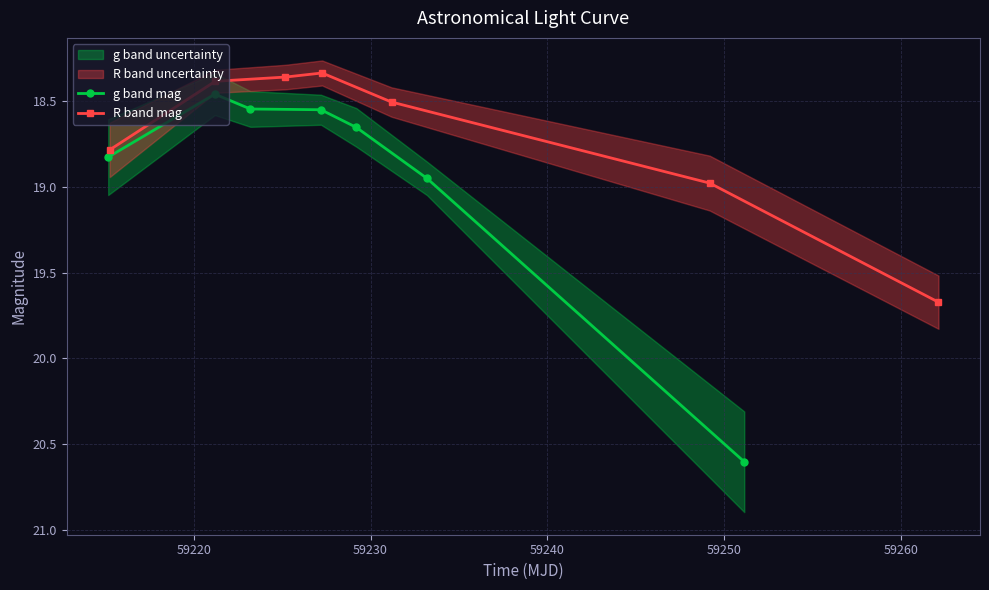

Is this an area chart (filled region under the line)?

No